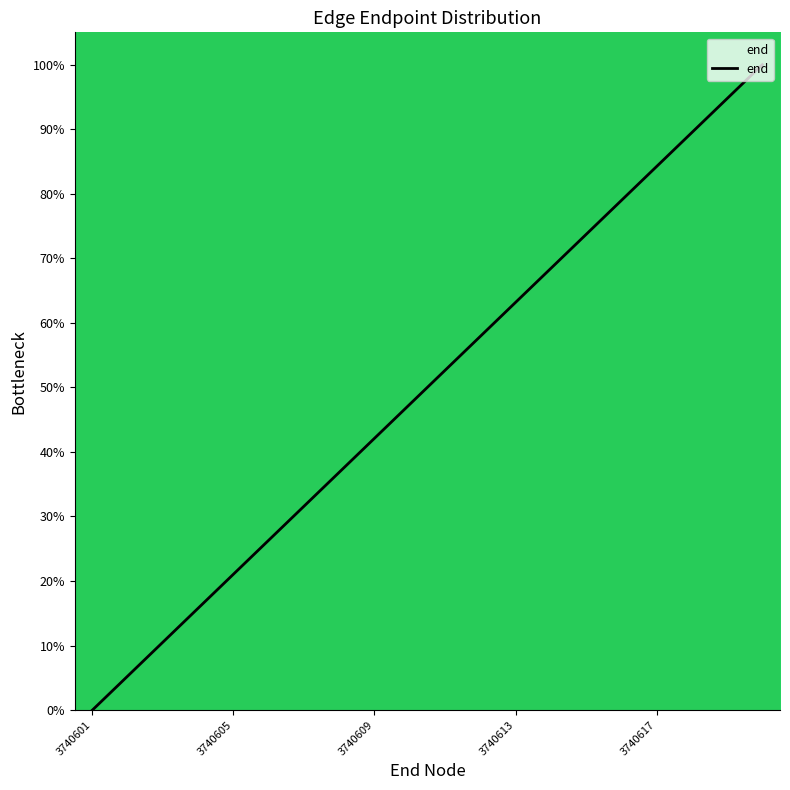

What is the difference between the maximum and minimum values?

100.0